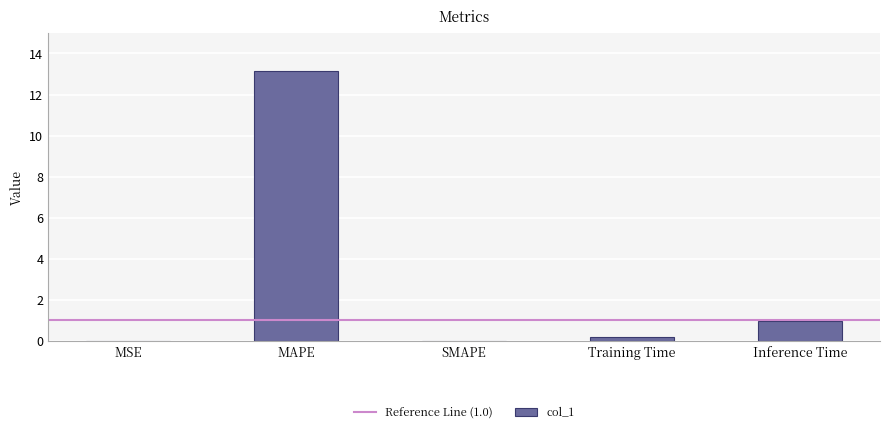

What is the maximum value shown in the chart?

13.2